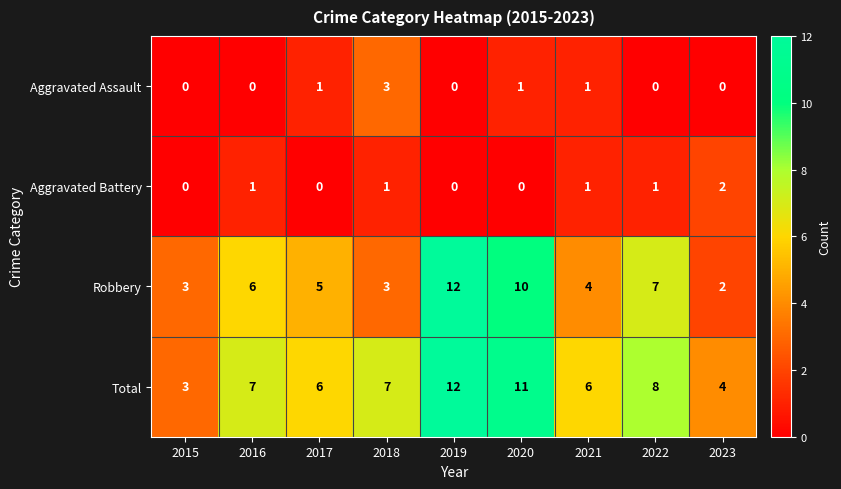

What is the highest value of the Aggravated Assault series?

3